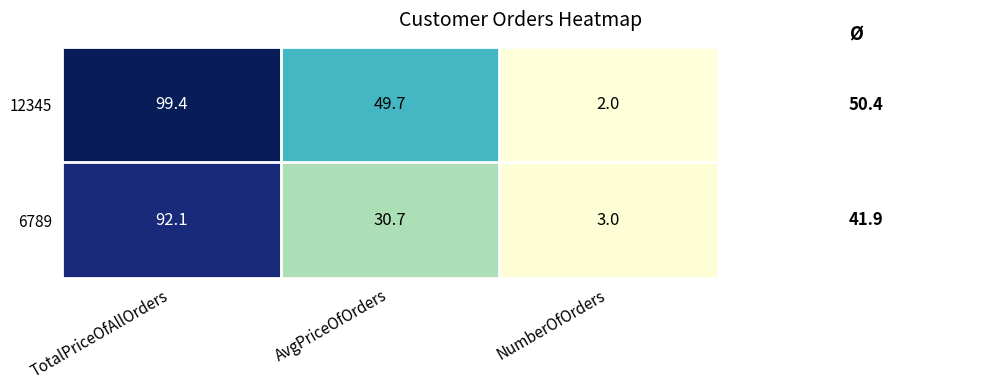

Is it true that 12345 equals 99.4 at TotalPriceOfAllOrders?

True